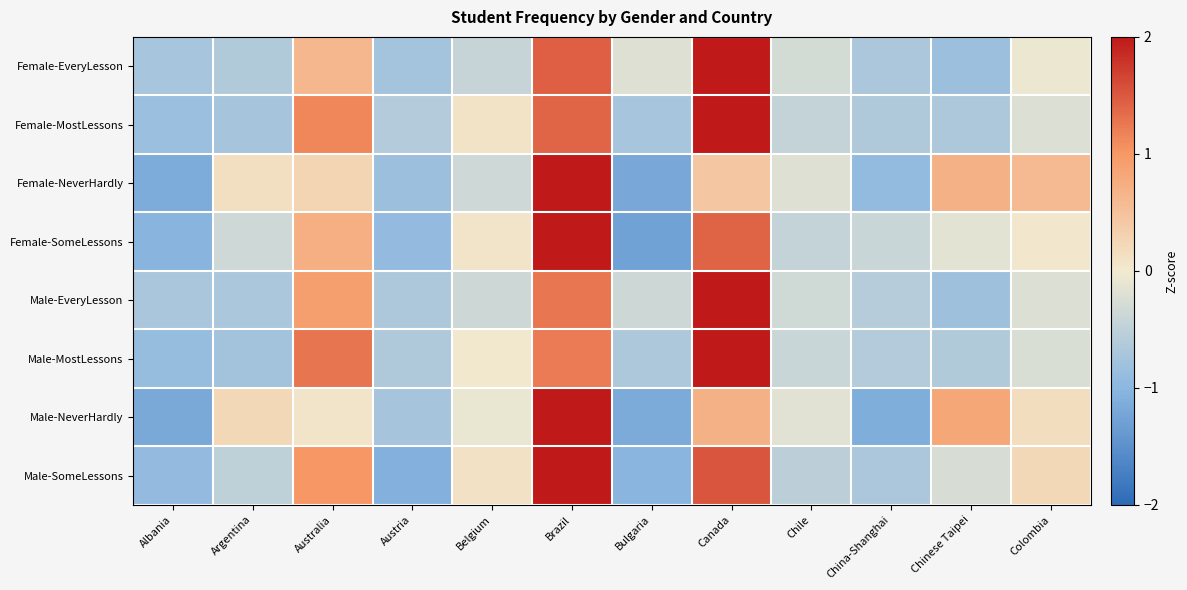

Reading left to right, extract all data points from this chart.

Female-EveryLesson: Albania=-0.7	Argentina=-0.6	Australia=0.6	Austria=-0.8	Belgium=-0.4	Brazil=1.4	Bulgaria=-0.2	Canada=2.6	Chile=-0.3	China-Shanghai=-0.7	Chinese Taipei=-0.8	Colombia=-0.1
Female-MostLessons: Albania=-0.8	Argentina=-0.7	Australia=1.1	Austria=-0.6	Belgium=0.1	Brazil=1.4	Bulgaria=-0.7	Canada=2.3	Chile=-0.5	China-Shanghai=-0.7	Chinese Taipei=-0.7	Colombia=-0.2
Female-NeverHardly: Albania=-1.2	Argentina=0.1	Australia=0.3	Austria=-0.8	Belgium=-0.3	Brazil=2.5	Bulgaria=-1.2	Canada=0.5	Chile=-0.2	China-Shanghai=-0.9	Chinese Taipei=0.7	Colombia=0.6
Female-SomeLessons: Albania=-1.0	Argentina=-0.4	Australia=0.7	Austria=-0.9	Belgium=0.1	Brazil=2.3	Bulgaria=-1.3	Canada=1.4	Chile=-0.5	China-Shanghai=-0.4	Chinese Taipei=-0.1	Colombia=0.0
Male-EveryLesson: Albania=-0.7	Argentina=-0.7	Australia=0.9	Austria=-0.7	Belgium=-0.4	Brazil=1.3	Bulgaria=-0.4	Canada=2.6	Chile=-0.3	China-Shanghai=-0.6	Chinese Taipei=-0.8	Colombia=-0.2
Male-MostLessons: Albania=-0.9	Argentina=-0.8	Australia=1.3	Austria=-0.7	Belgium=0.0	Brazil=1.2	Bulgaria=-0.7	Canada=2.4	Chile=-0.4	China-Shanghai=-0.6	Chinese Taipei=-0.6	Colombia=-0.2
Male-NeverHardly: Albania=-1.2	Argentina=0.2	Australia=0.1	Austria=-0.7	Belgium=-0.1	Brazil=2.5	Bulgaria=-1.2	Canada=0.7	Chile=-0.2	China-Shanghai=-1.1	Chinese Taipei=0.8	Colombia=0.2
Male-SomeLessons: Albania=-0.9	Argentina=-0.5	Australia=1.0	Austria=-1.1	Belgium=0.1	Brazil=2.1	Bulgaria=-1.0	Canada=1.5	Chile=-0.5	China-Shanghai=-0.7	Chinese Taipei=-0.3	Colombia=0.2